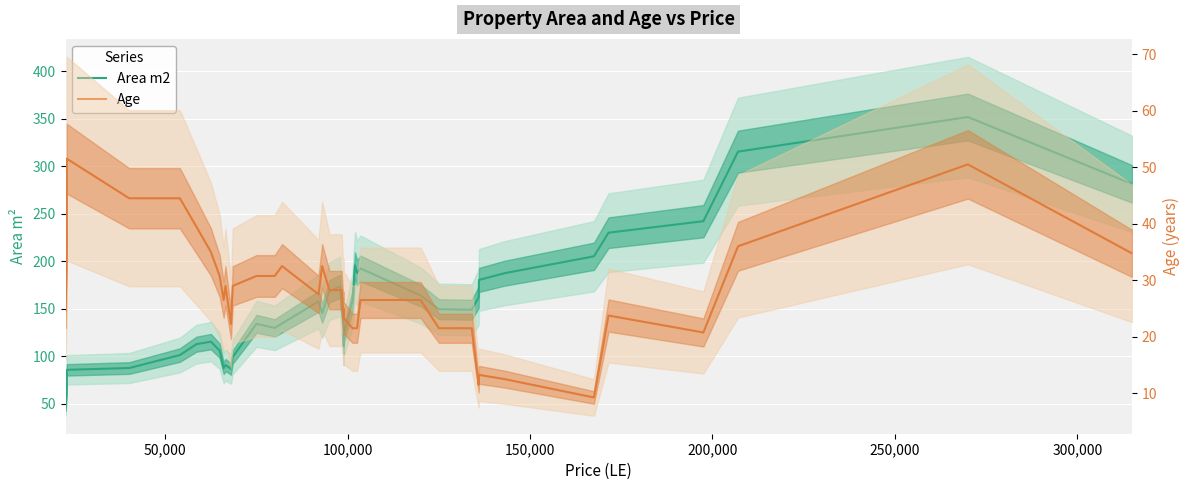

How many interior local valleys does the Area m2 series have?

7